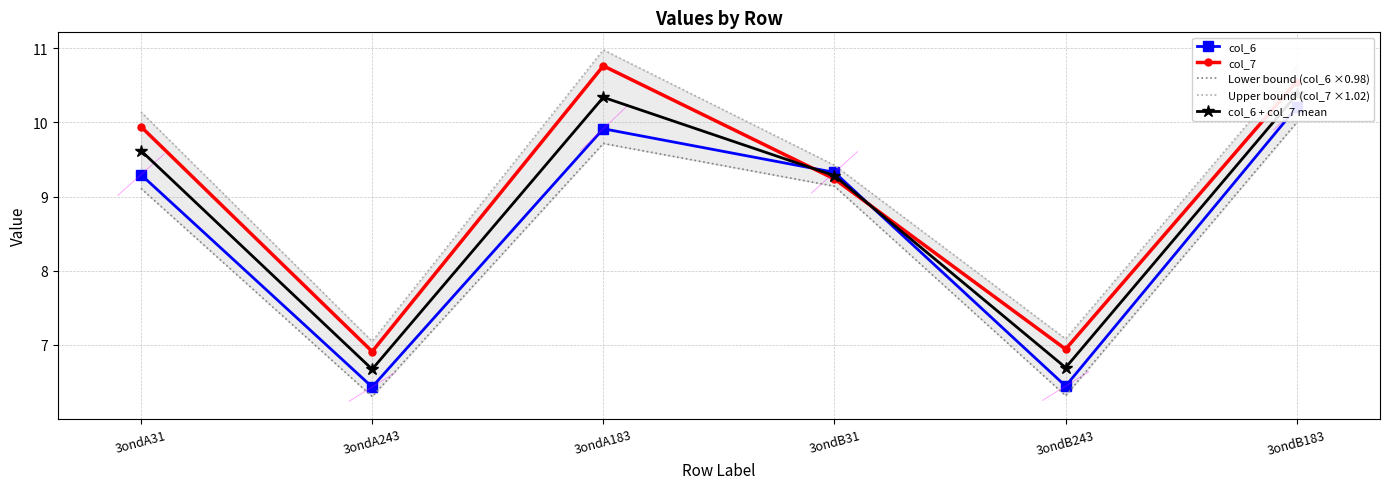

Rank the series by their maximum value, from lowest to highest.

Lower bound (col_6 ×0.98), col_6, col_6 + col_7 mean, col_7, Upper bound (col_7 ×1.02)